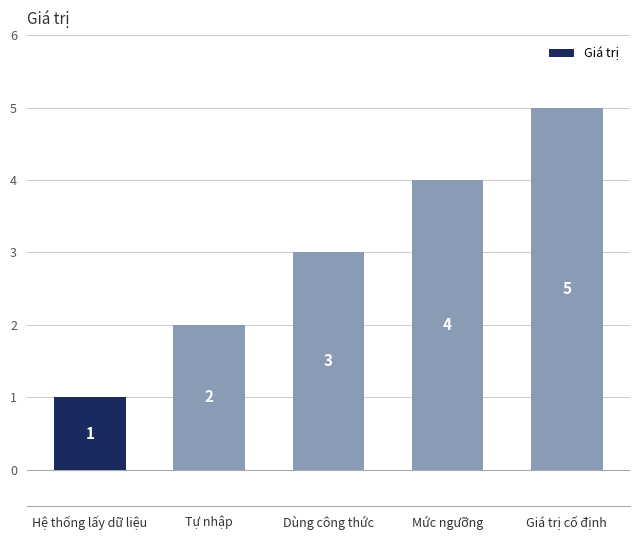

What is the greatest value displayed?

5